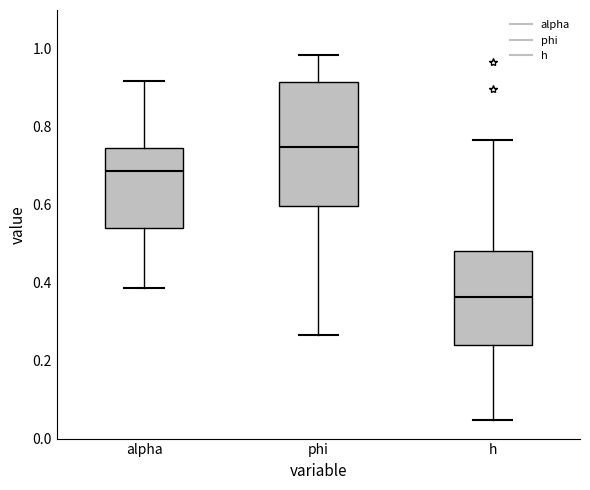

Which box's median line is the lowest?

h